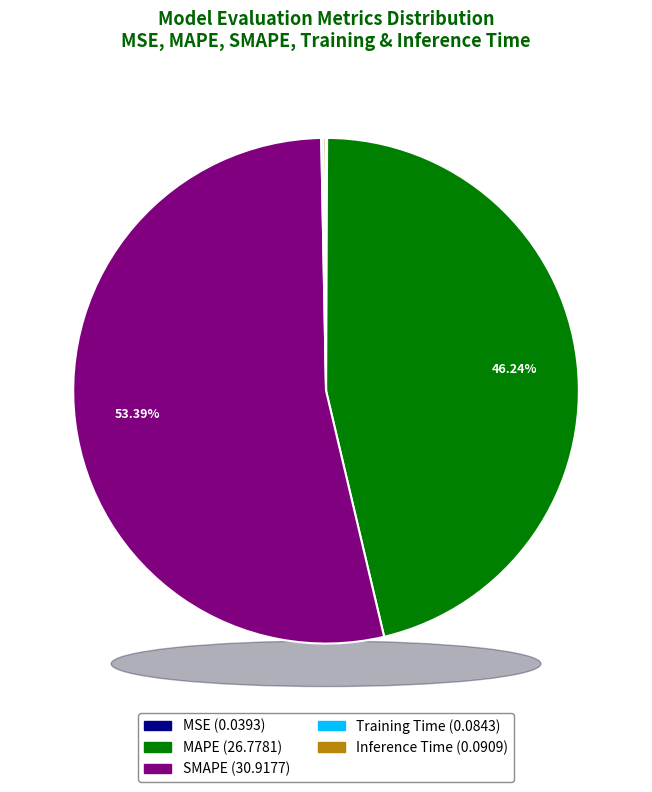

The MAPE slice represents 35% of the pie. True or false?

False